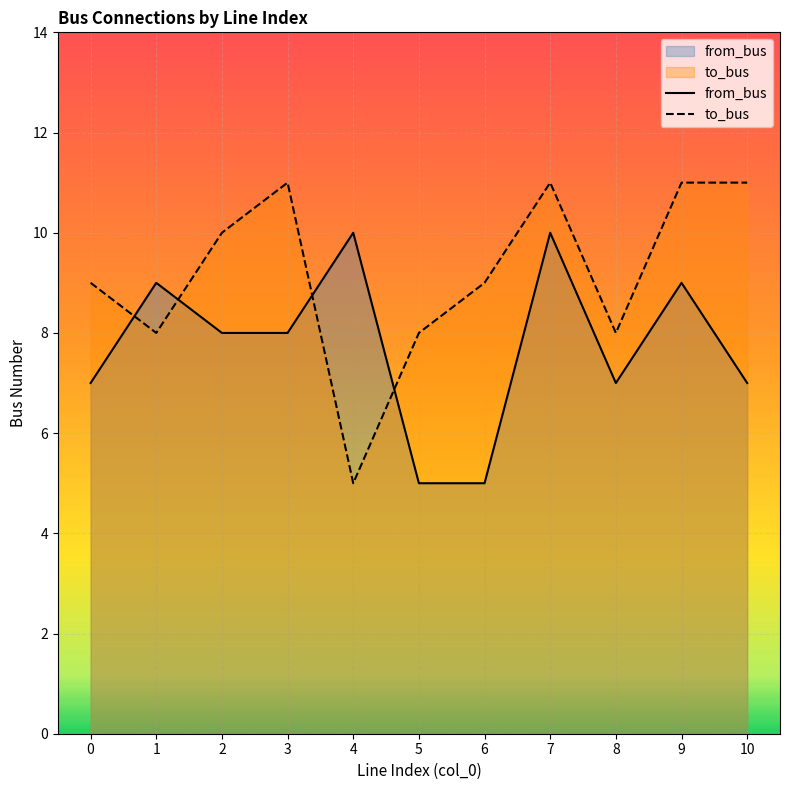

Rank the series at 4 from lowest to highest value.

to_bus, from_bus